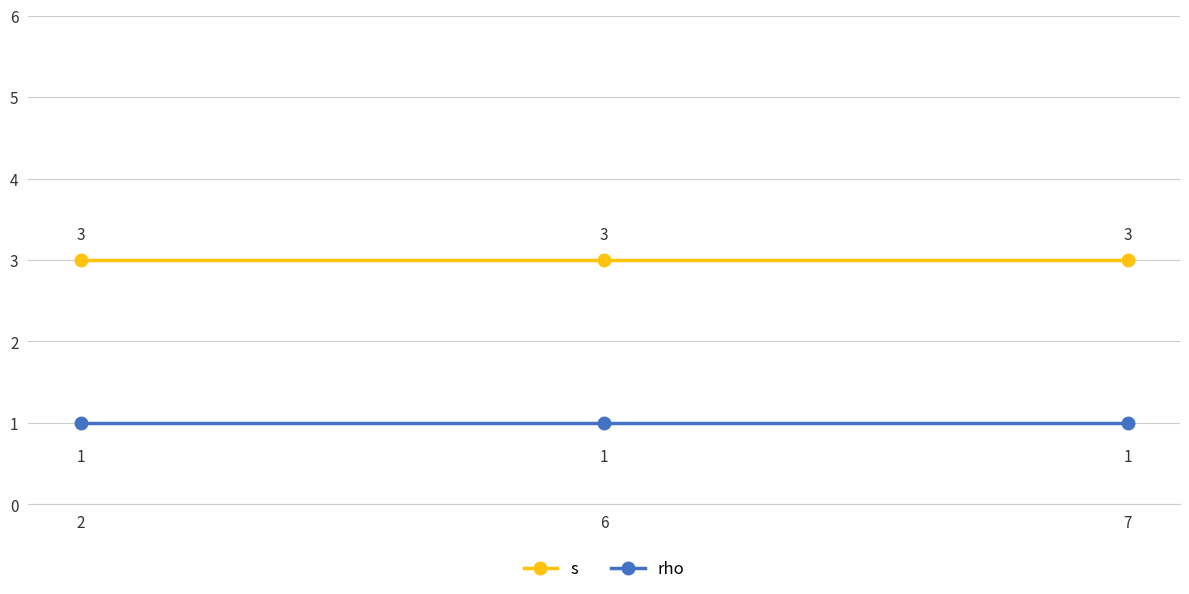

Is it true that rho equals 1 at 6?

True